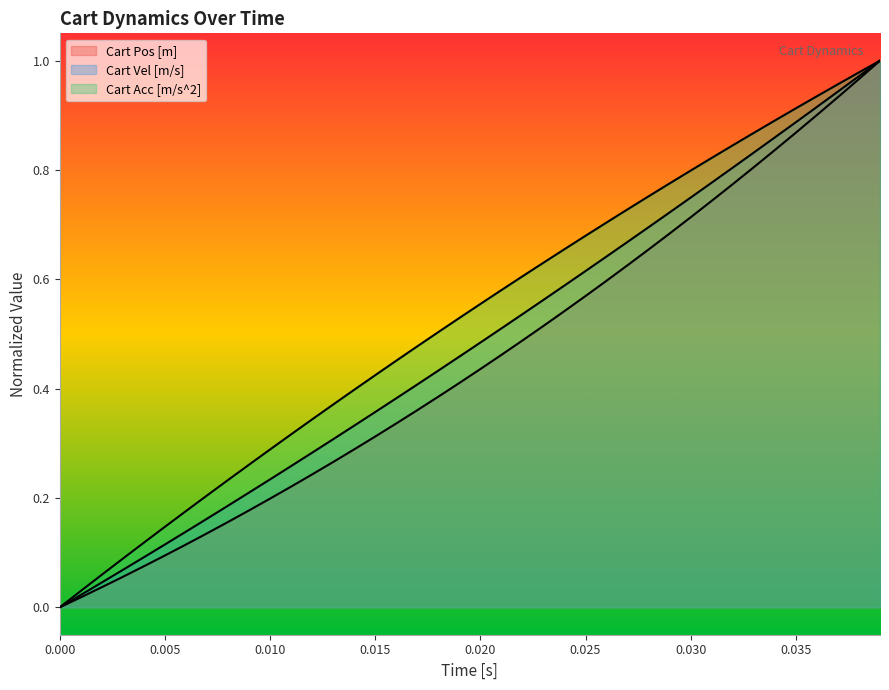

Which series has the largest range (max minus min)?

Cart Pos [m]